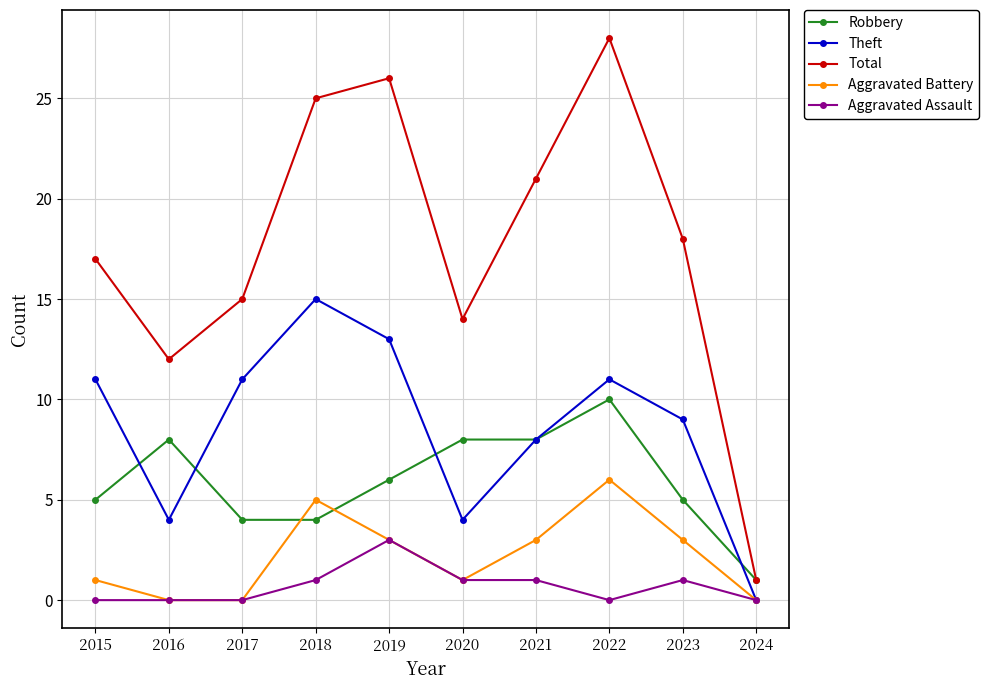

What is the difference between the second highest and minimum values in the Aggravated Battery series?

5